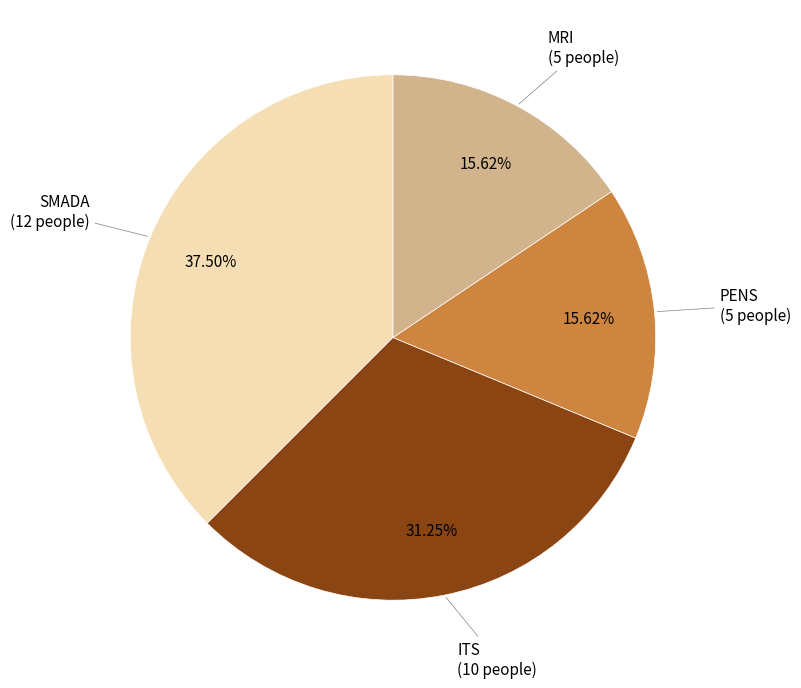

Between MRI and SMADA, which is larger?

SMADA